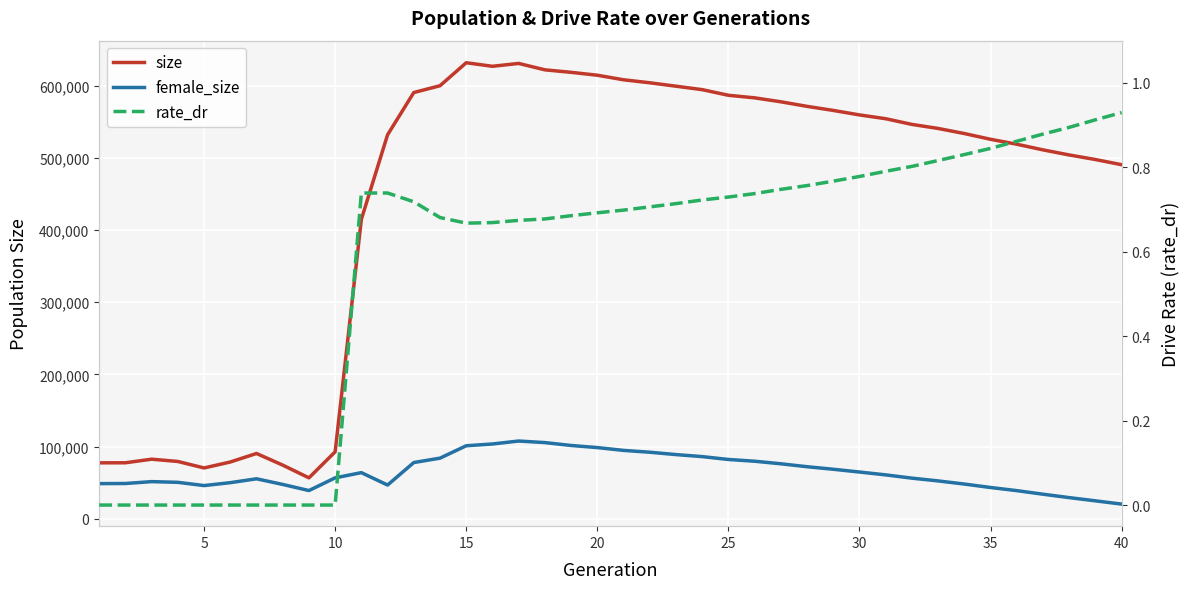

True or false: size and rate_dr intersect in this chart.

False